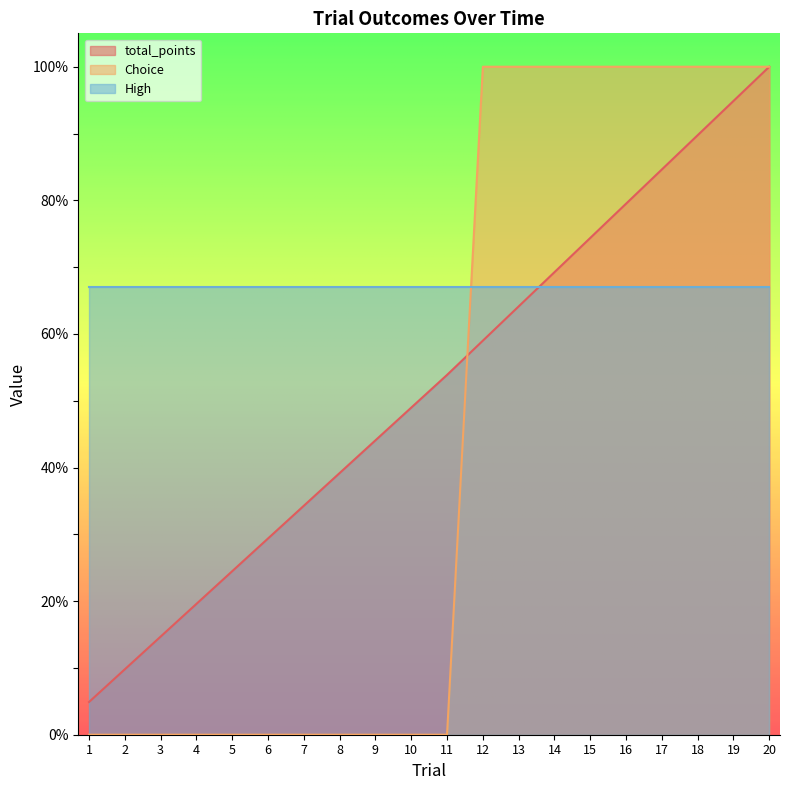

Which series has the widest spread of values?

Choice